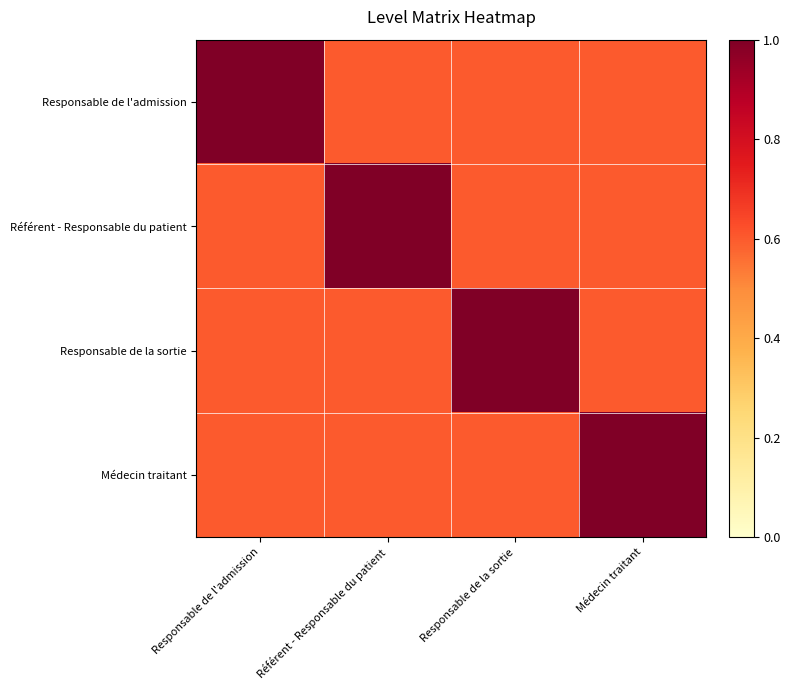

List the series in order of their peak value, lowest first.

Responsable de l'admission, Référent - Responsable du patient, Responsable de la sortie, Médecin traitant